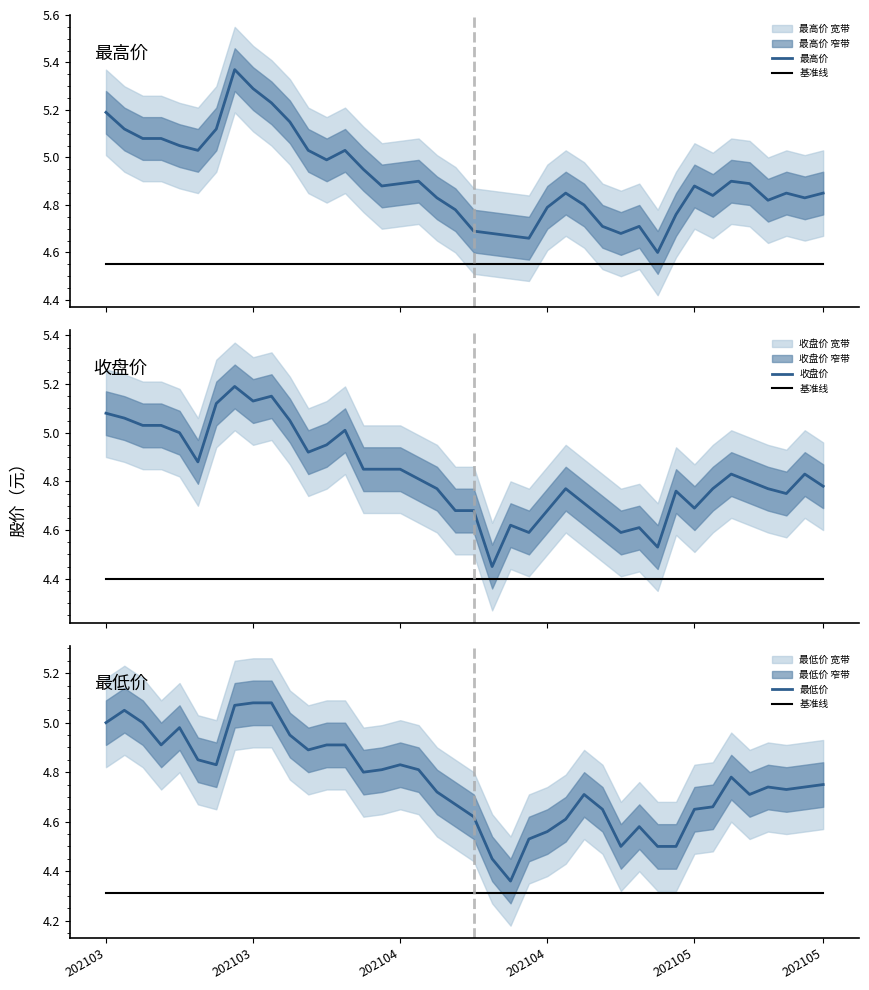

What is the average value of the 收盘价 series?

4.8